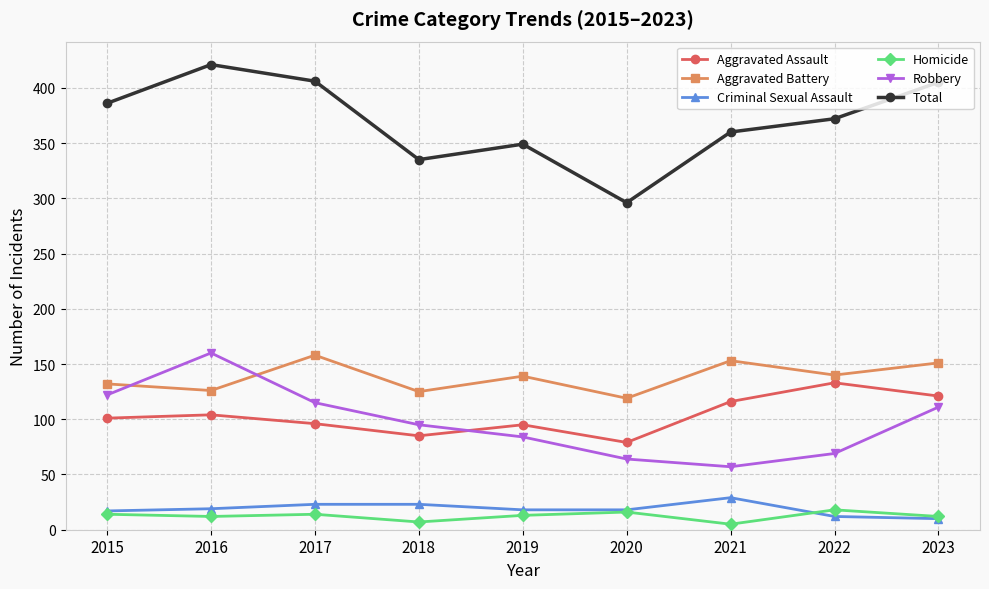

Which series has the widest spread of values?

Total